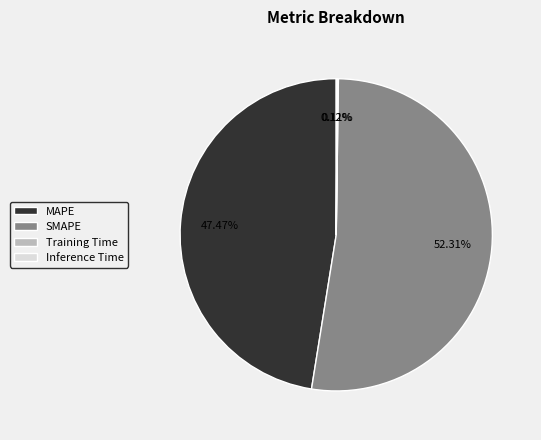

Which category accounts for the majority?

SMAPE